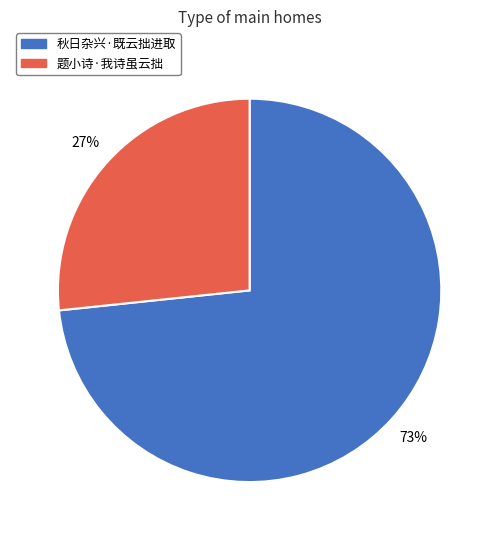

To the nearest percent, what portion does 秋日杂兴·既云拙进取 represent?

73%